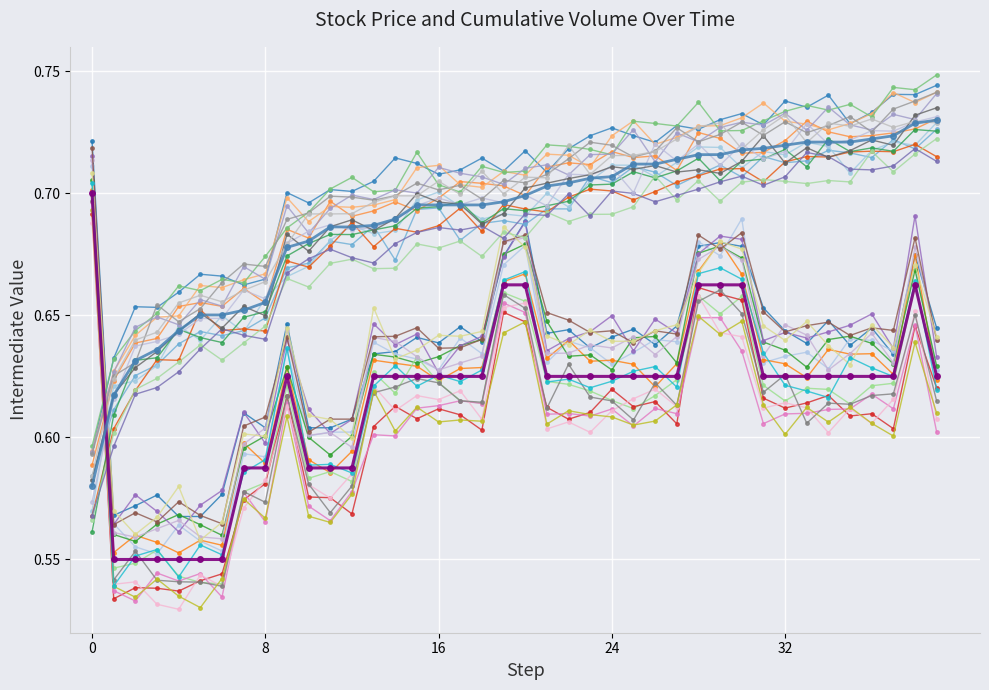

How many series are shown in this chart?

32